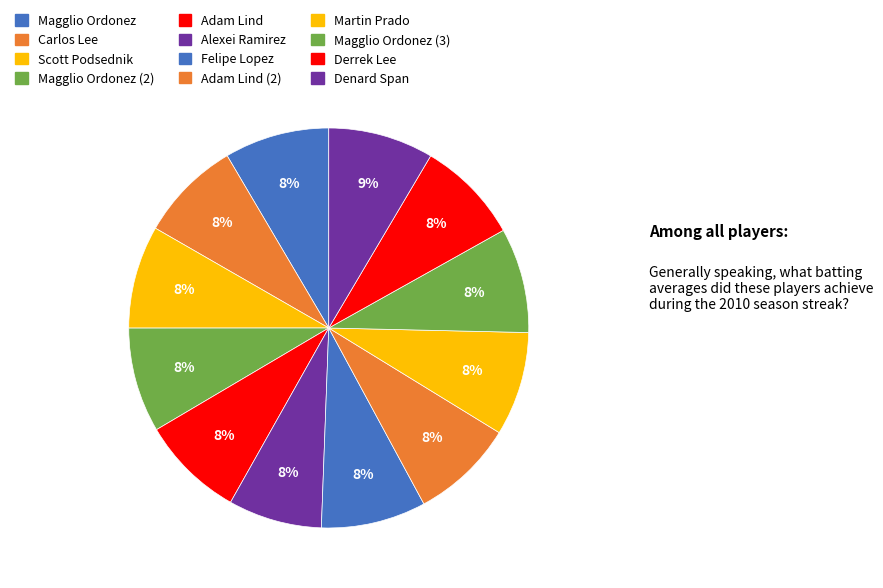

Count the number of slices in the pie.

12